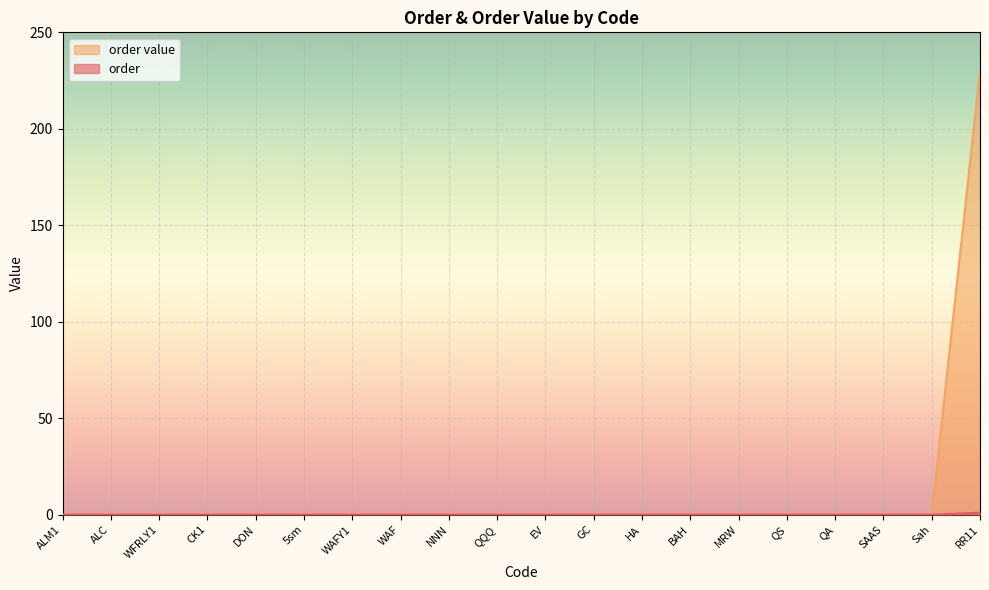

True or false: order and order value cross at least once.

False